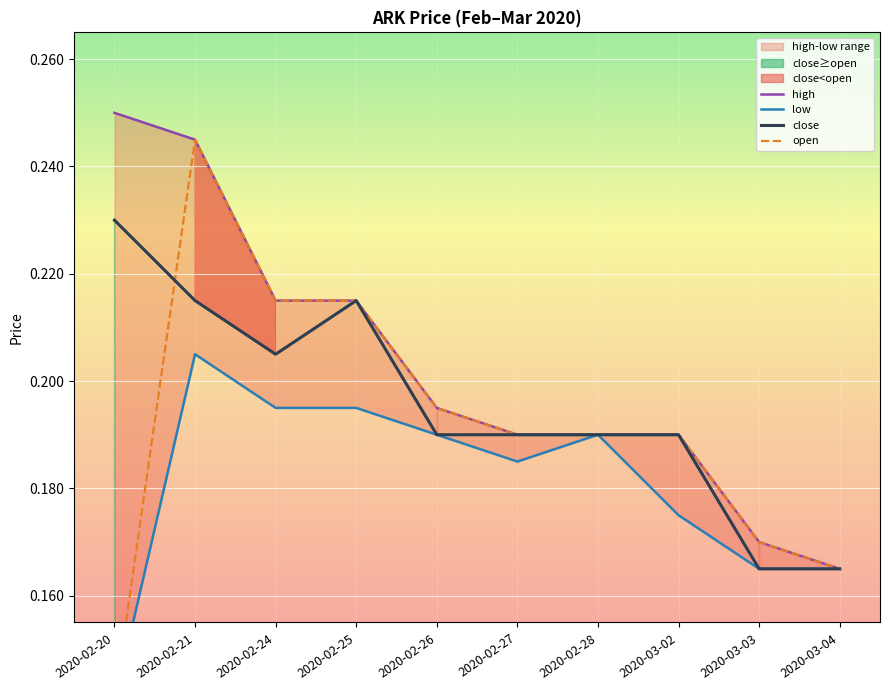

Reading right to left, list all the values displayed in this chart.

high: 0.2	0.2	0.2	0.2	0.2	0.2	0.2	0.2	0.2	0.2
low: 0.2	0.2	0.2	0.2	0.2	0.2	0.2	0.2	0.2	0.1
close: 0.2	0.2	0.2	0.2	0.2	0.2	0.2	0.2	0.2	0.2
open: 0.2	0.2	0.2	0.2	0.2	0.2	0.2	0.2	0.2	0.1